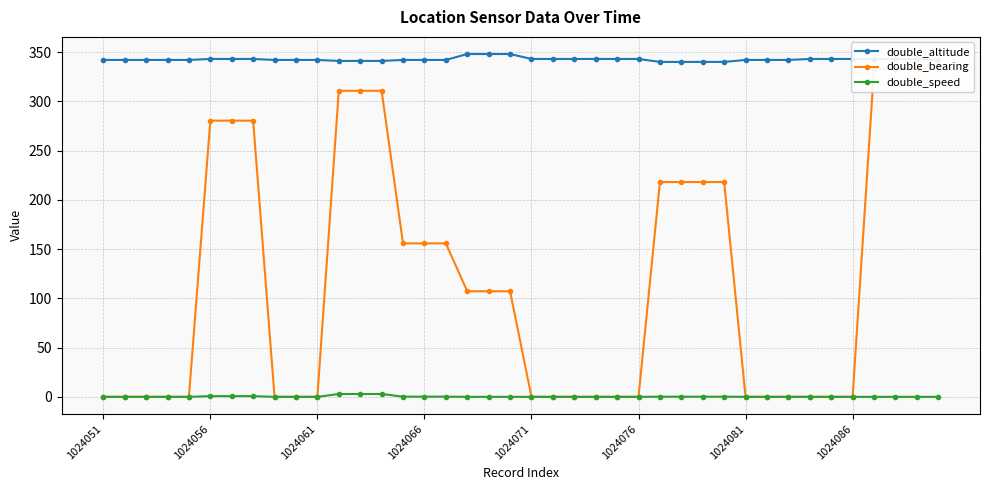

Which series has the largest range (max minus min)?

double_bearing